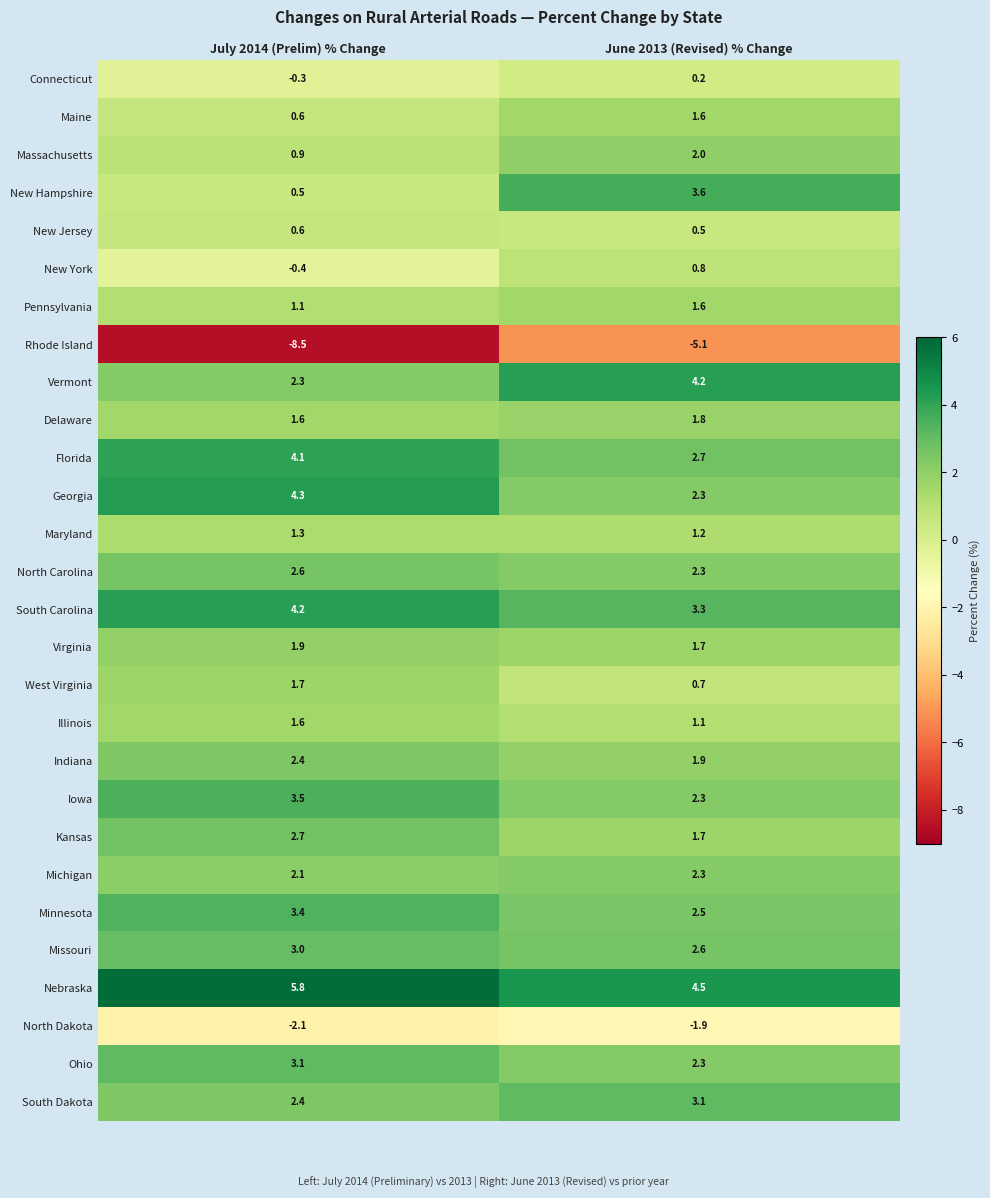

Is it true that Vermont equals 1.2 at June 2013 (Revised) % Change?

False